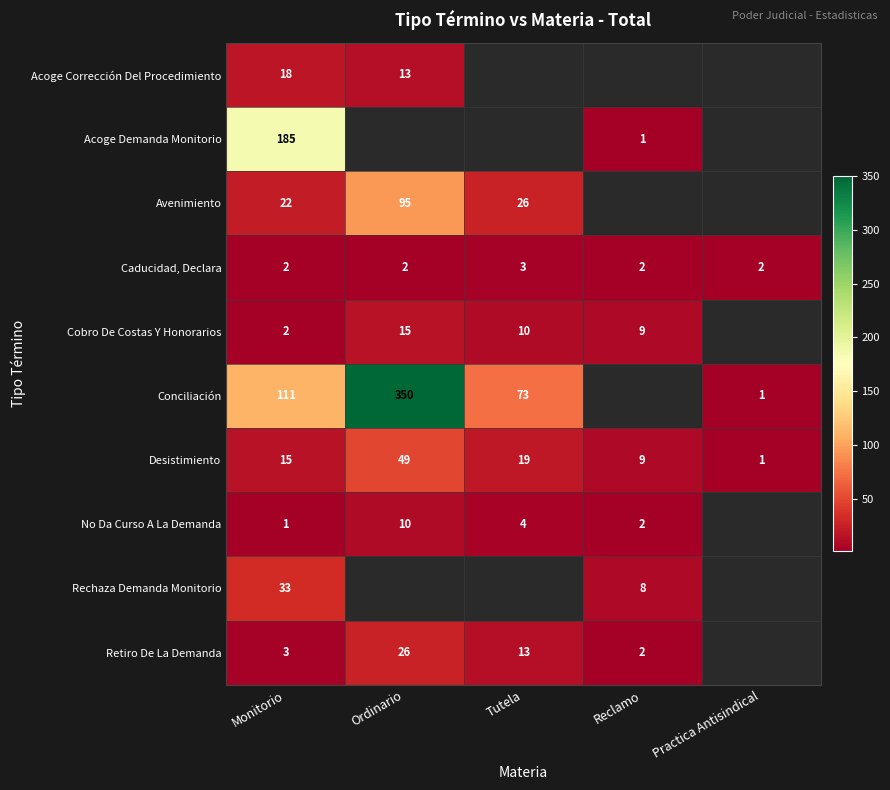

List the labels in order of Desistimiento value, smallest first.

Practica Antisindical, Reclamo, Monitorio, Tutela, Ordinario